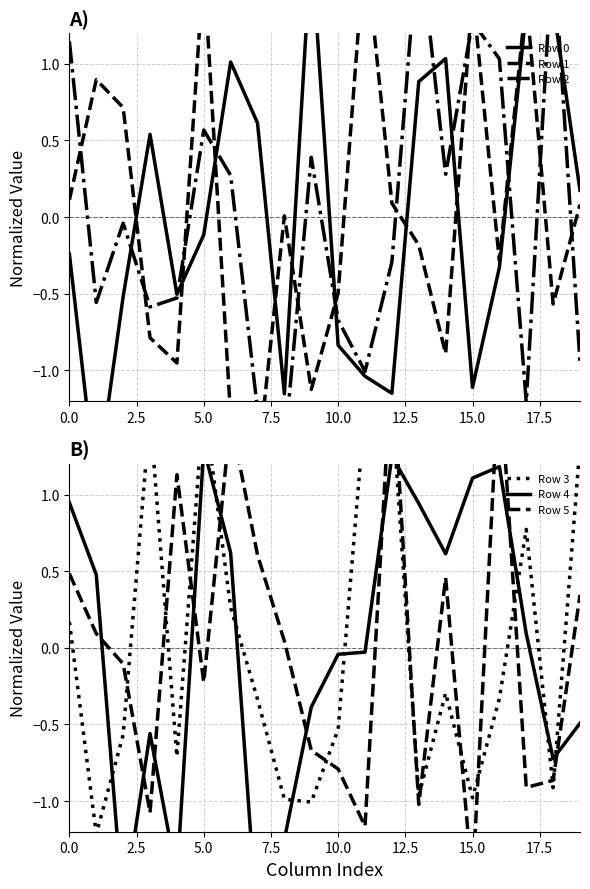

Which series has the widest spread of values?

Row 0